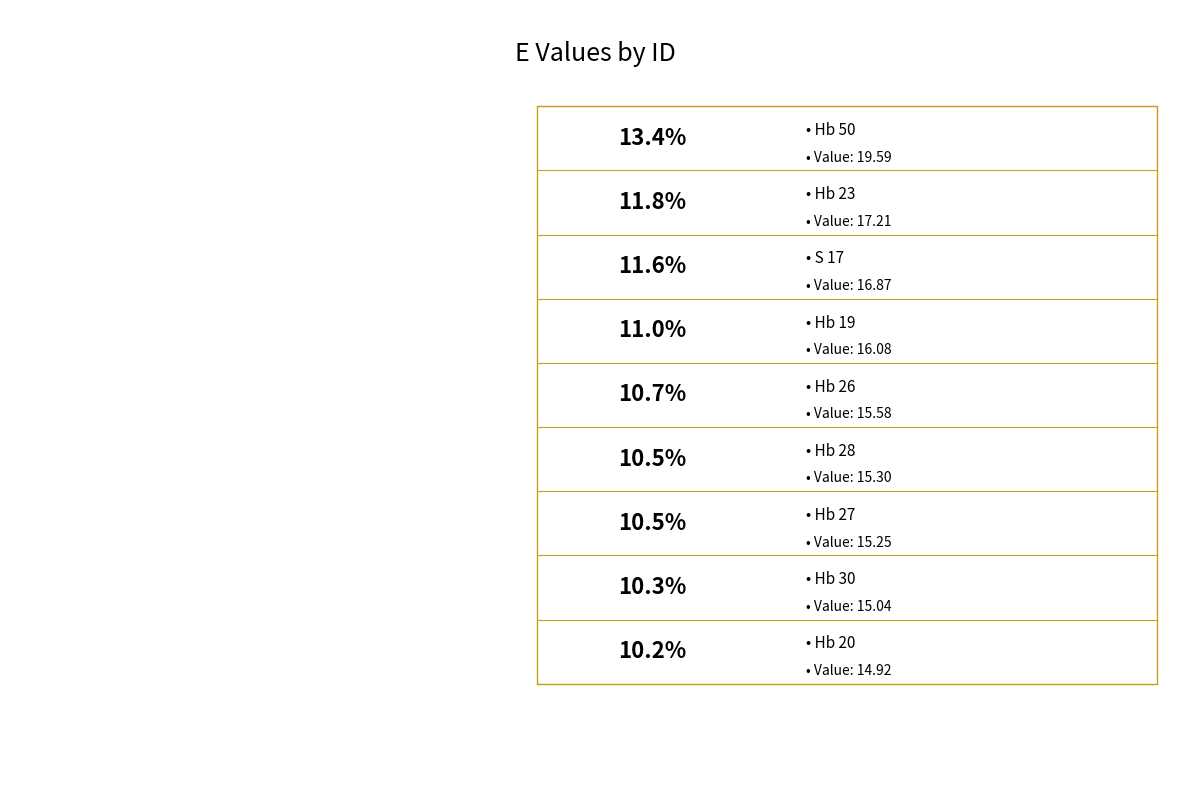

Is it true that Hb 50 is 13% of the pie?

True